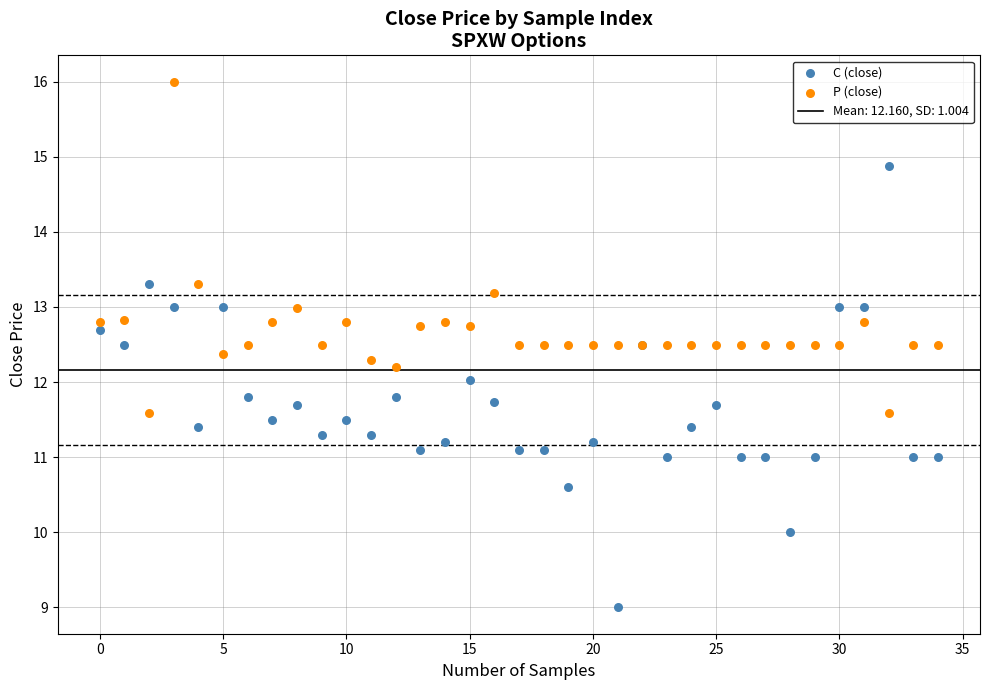

Which series has the widest spread of Y values?

C (close)